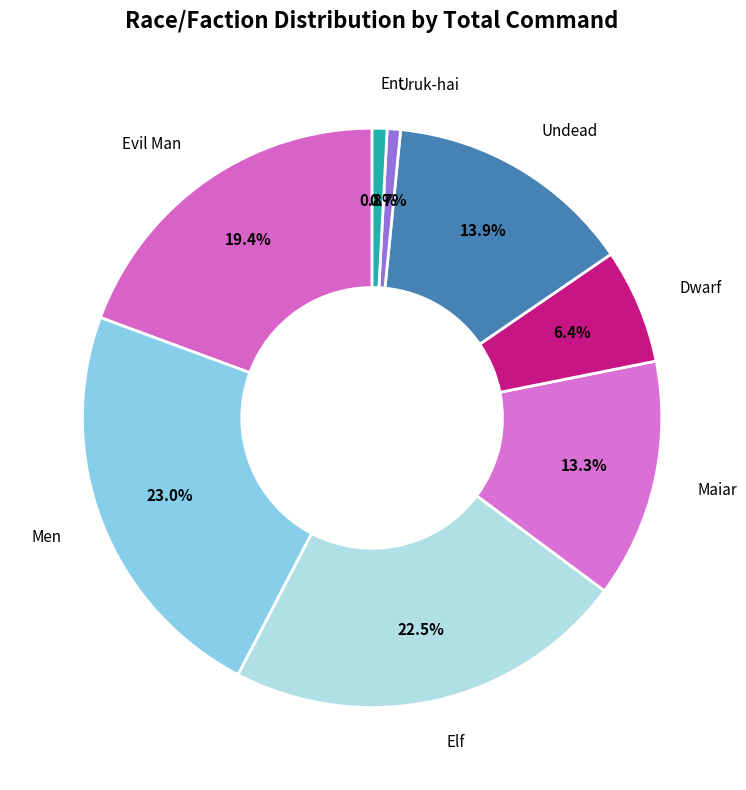

What percentage is the Men slice, to the nearest percent?

23%